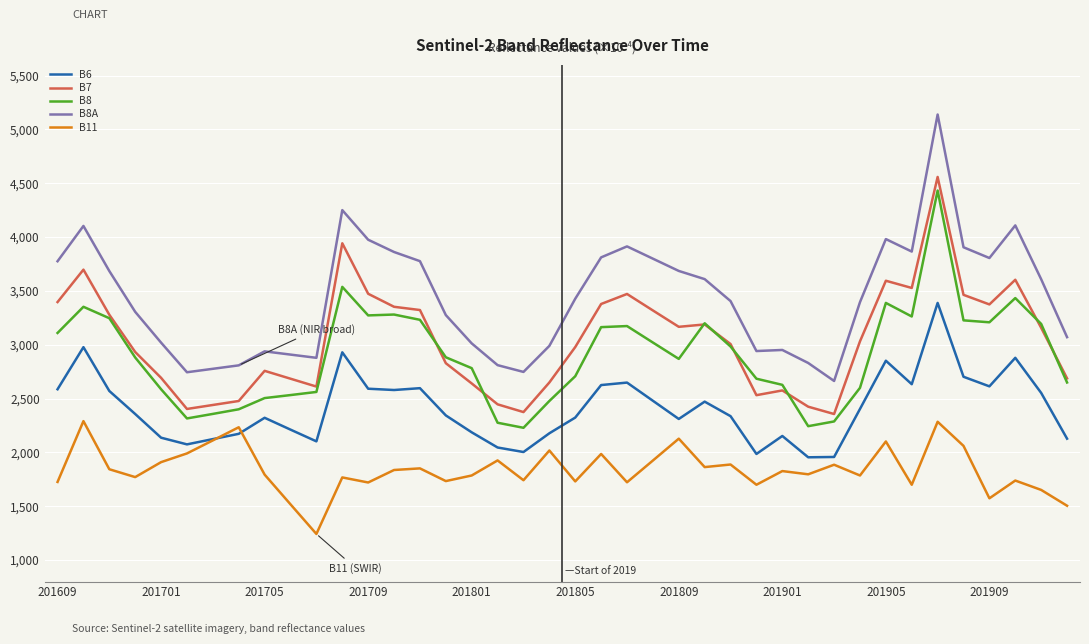

What is the greatest value displayed?

5139